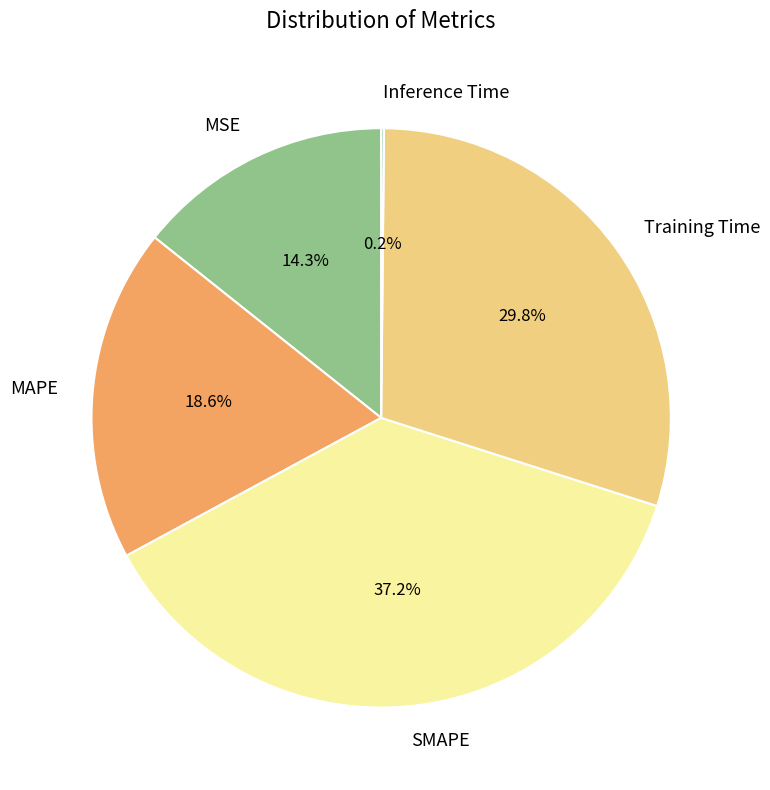

How much of the chart is everything except MSE?

85.7%